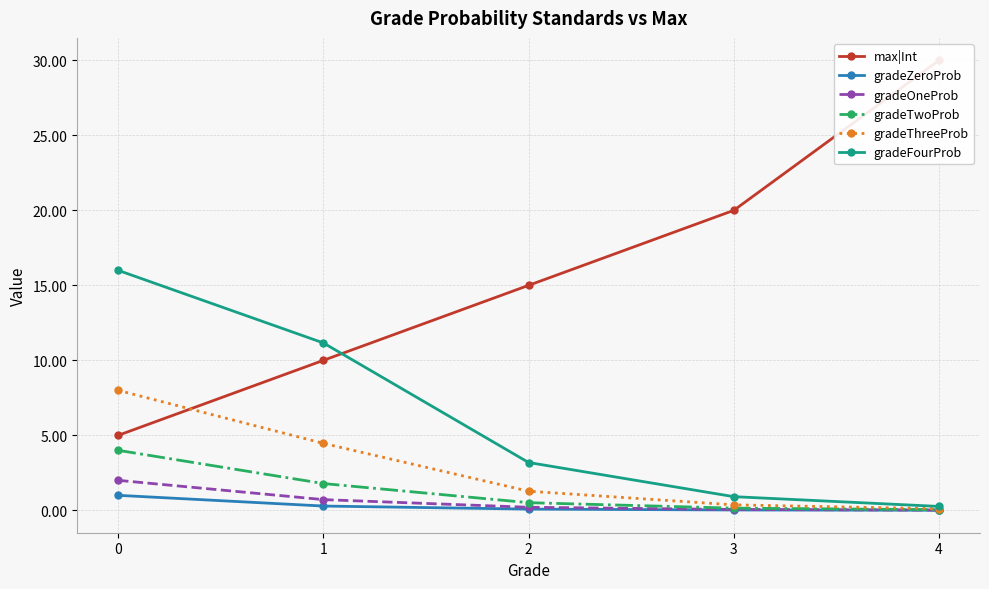

How many times do max|Int and gradeFourProb cross each other?

1